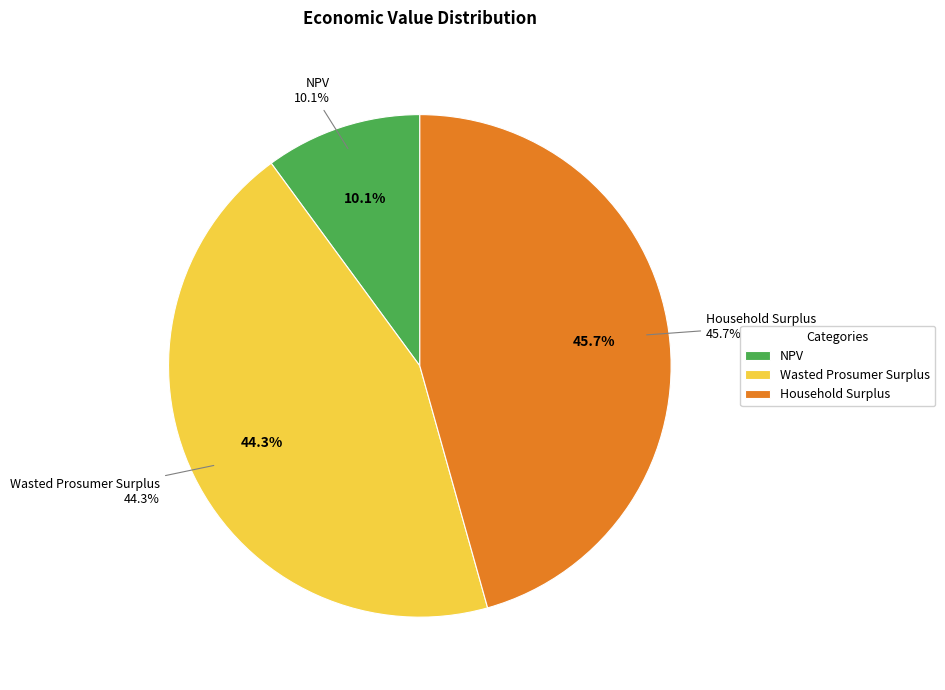

Count the number of slices in the pie.

3